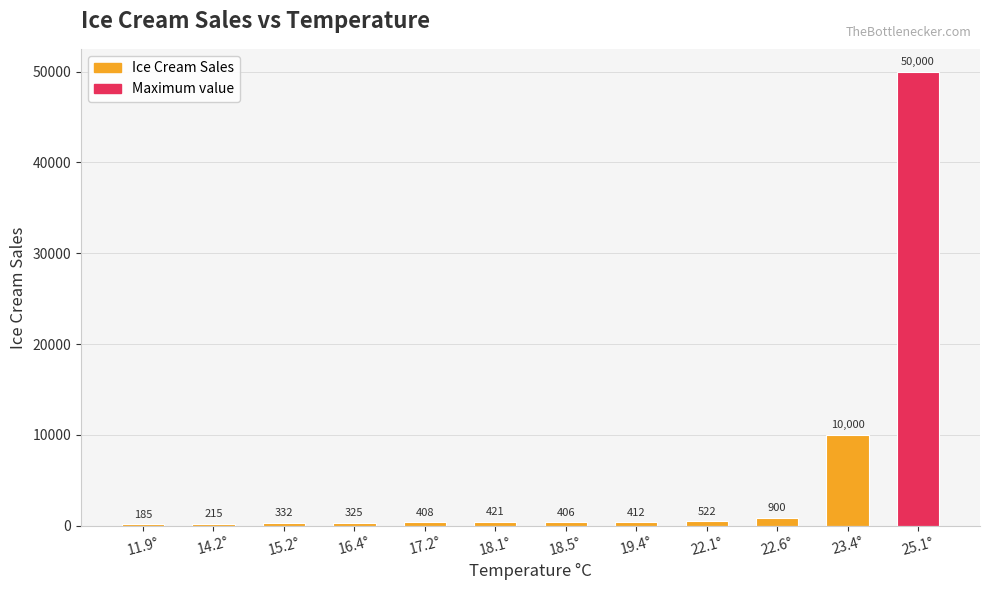

List the labels in order of value, largest first.

25.1°, 23.4°, 22.6°, 22.1°, 18.1°, 19.4°, 17.2°, 18.5°, 15.2°, 16.4°, 14.2°, 11.9°